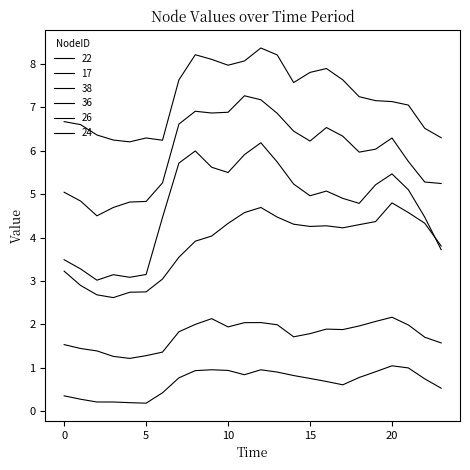

Which category has the lowest value in the 36 series?

5